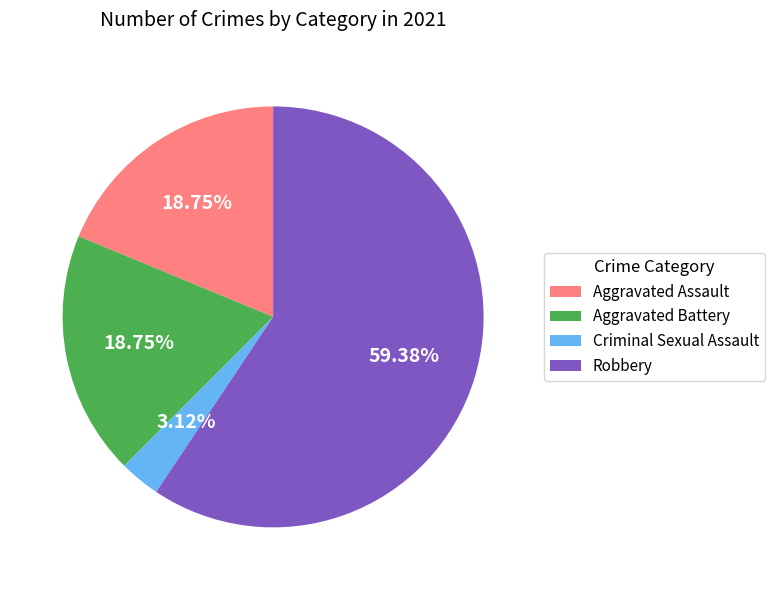

Which category accounts for the majority?

Robbery